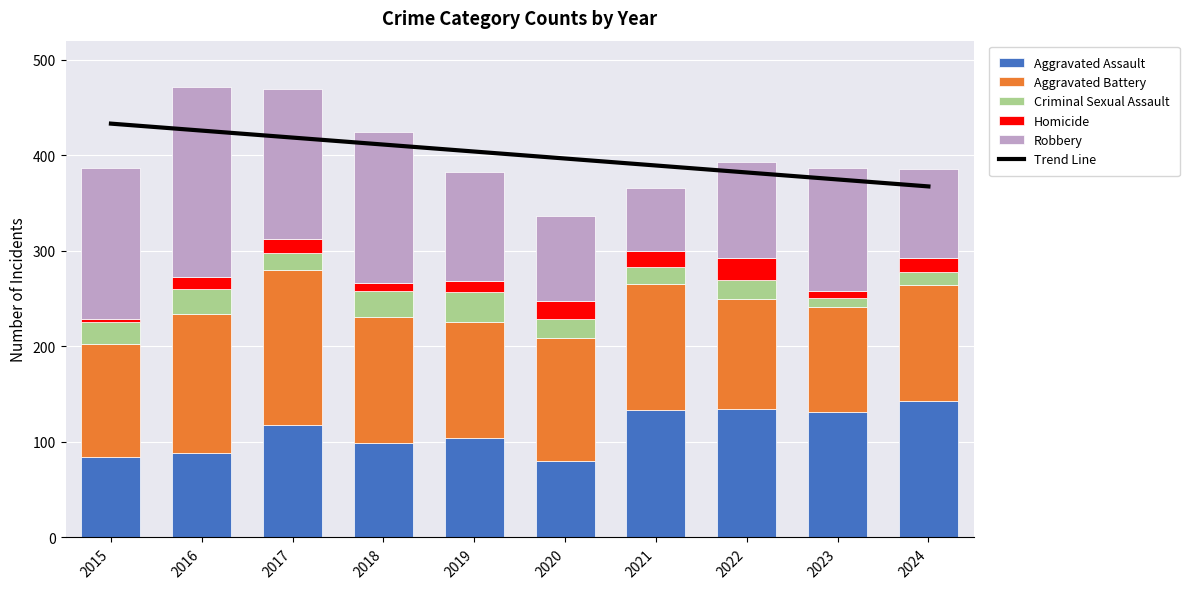

How many distinct data groups are displayed?

6